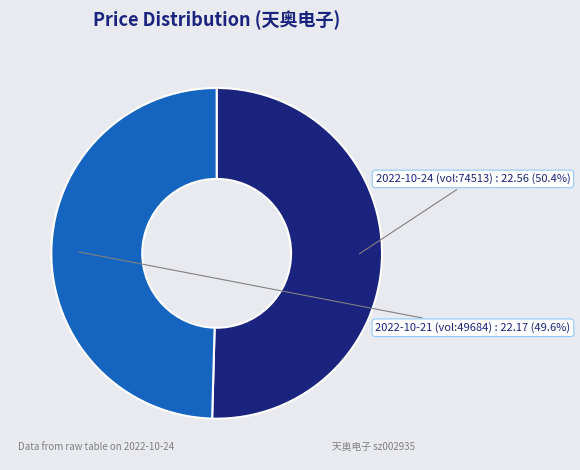

Rank the categories by value from highest to lowest.

2022-10-24 (vol:74513), 2022-10-21 (vol:49684)